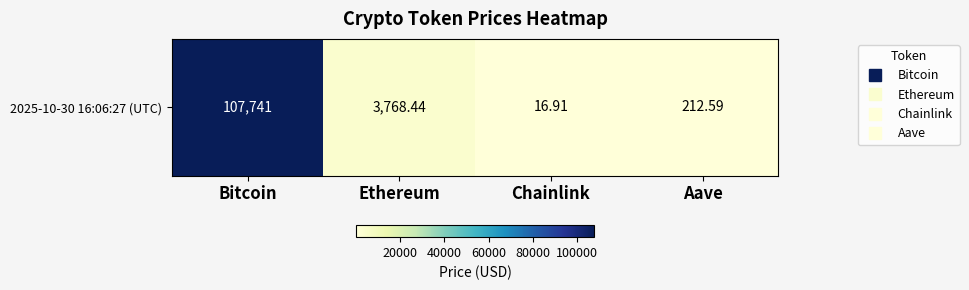

Rank the categories by value from lowest to highest.

Chainlink, Aave, Ethereum, Bitcoin